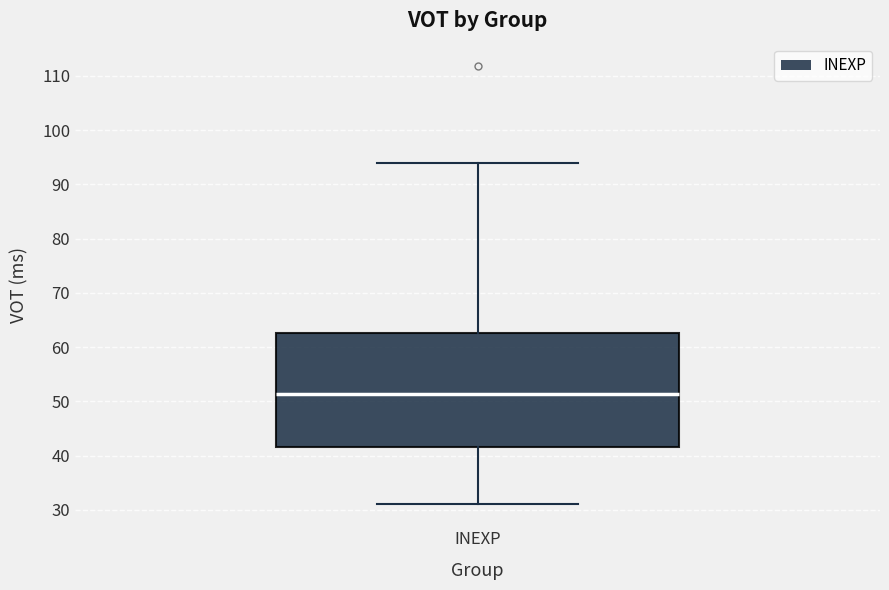

Transcribe this box plot: give where the median line is, the range the box spans, and where the two whiskers end, as read against the y-axis. The values are not printed on the chart, so give them approximately, as read against the axis.

median 51, box 41 to 63, whiskers 31 to 94